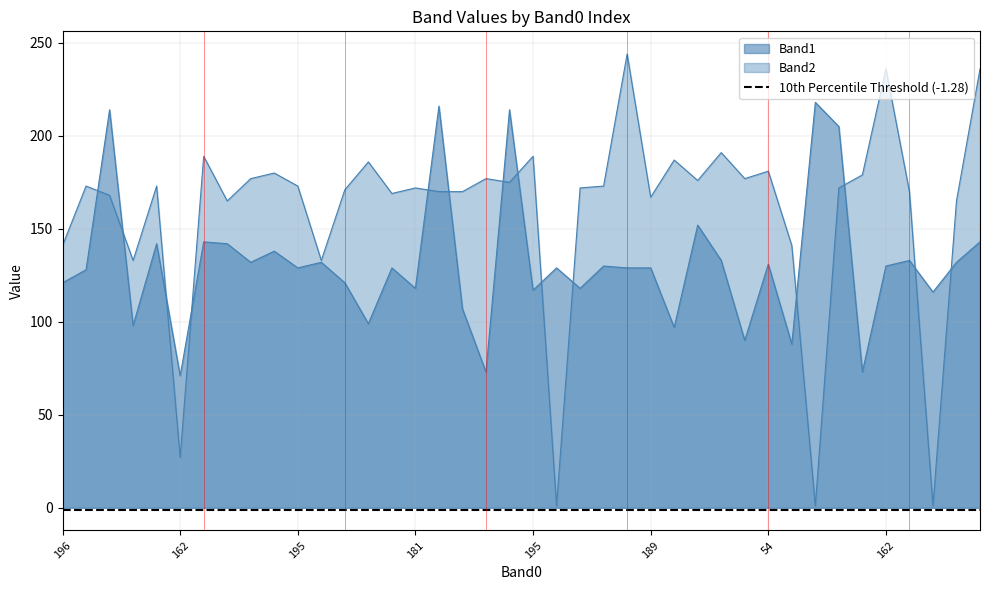

Which label corresponds to the smallest value in the chart?

184